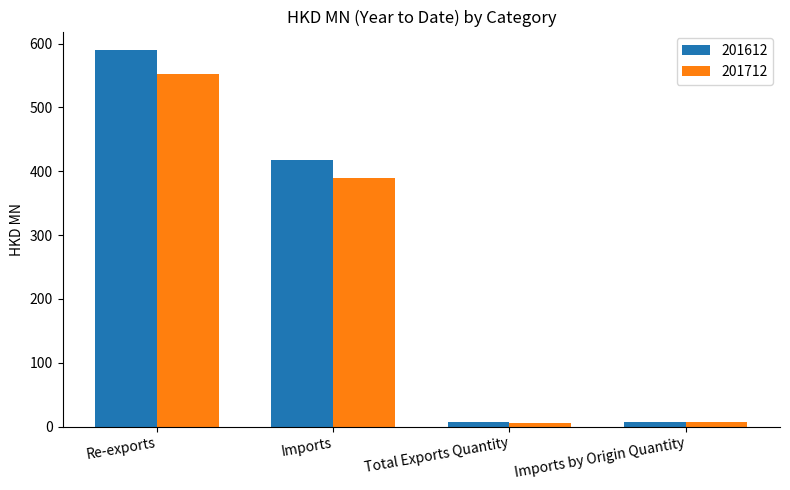

Is the value of 201612 at Total Exports Quantity greater than the value of 201712 at Re-exports?

No